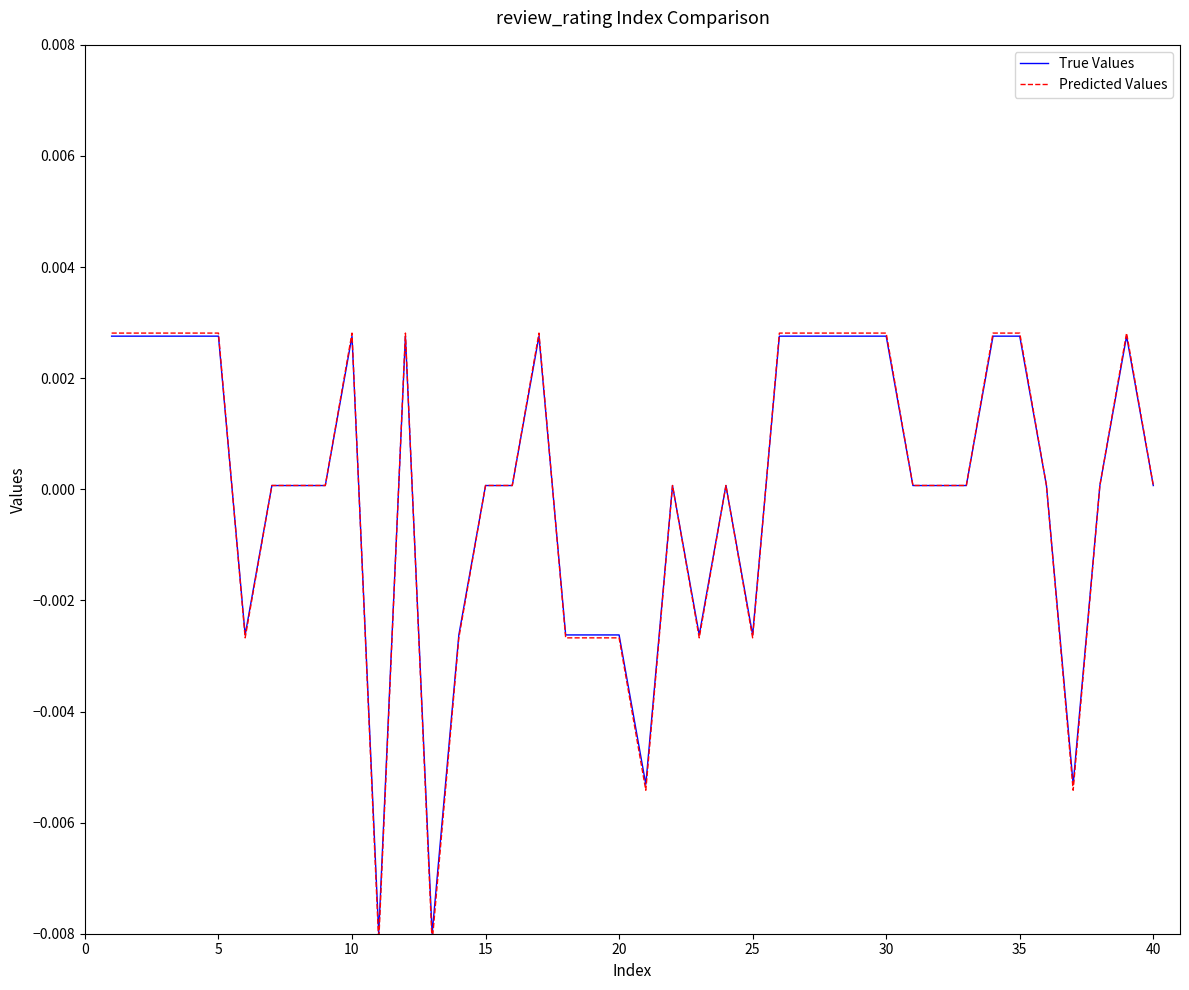

Does the chart have visible grid lines?

No